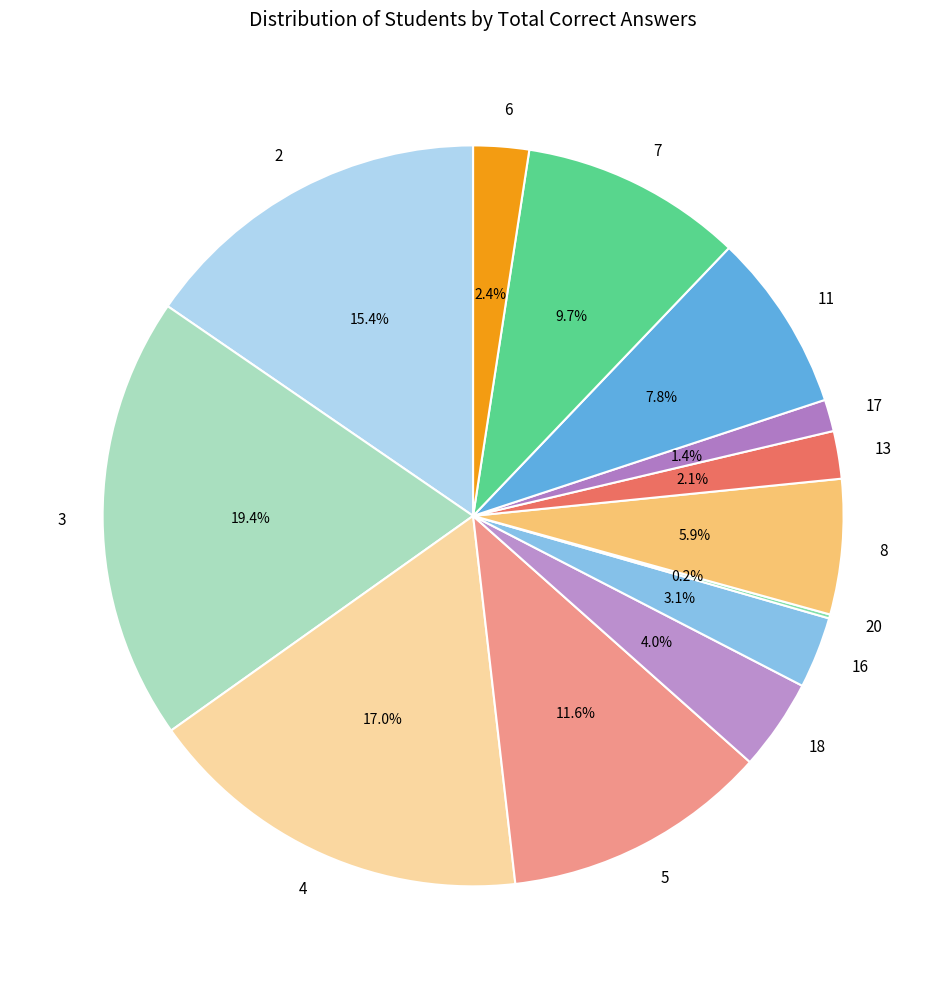

What is the ratio of the value at 18 to the value at 2?

0.3